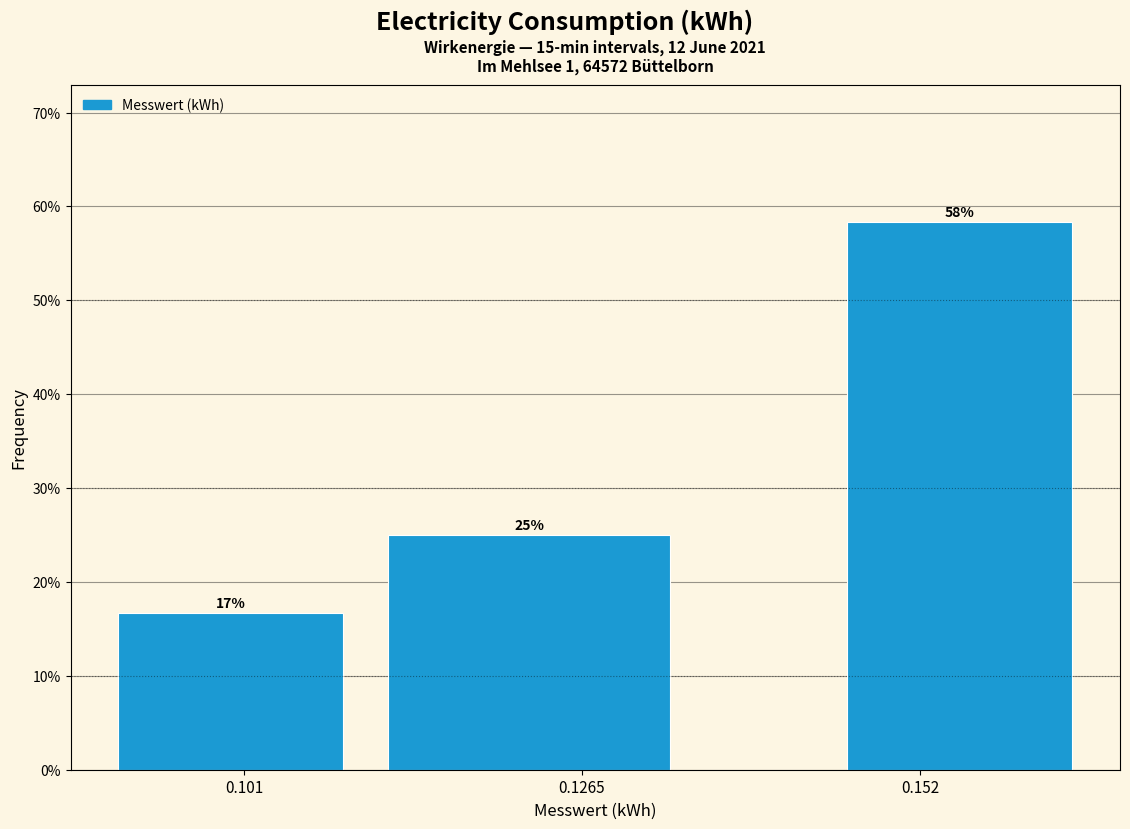

Around what value on the x-axis is the tallest bar? Give the approximate position of its centre, as read against the axis.

0.155